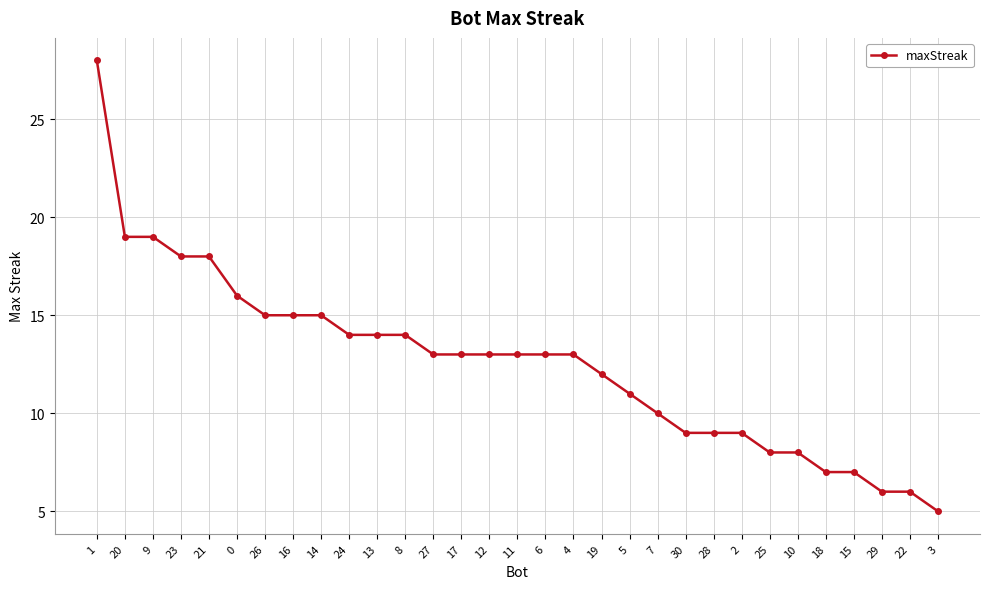

What is the difference between the values at 20 and 14?

4